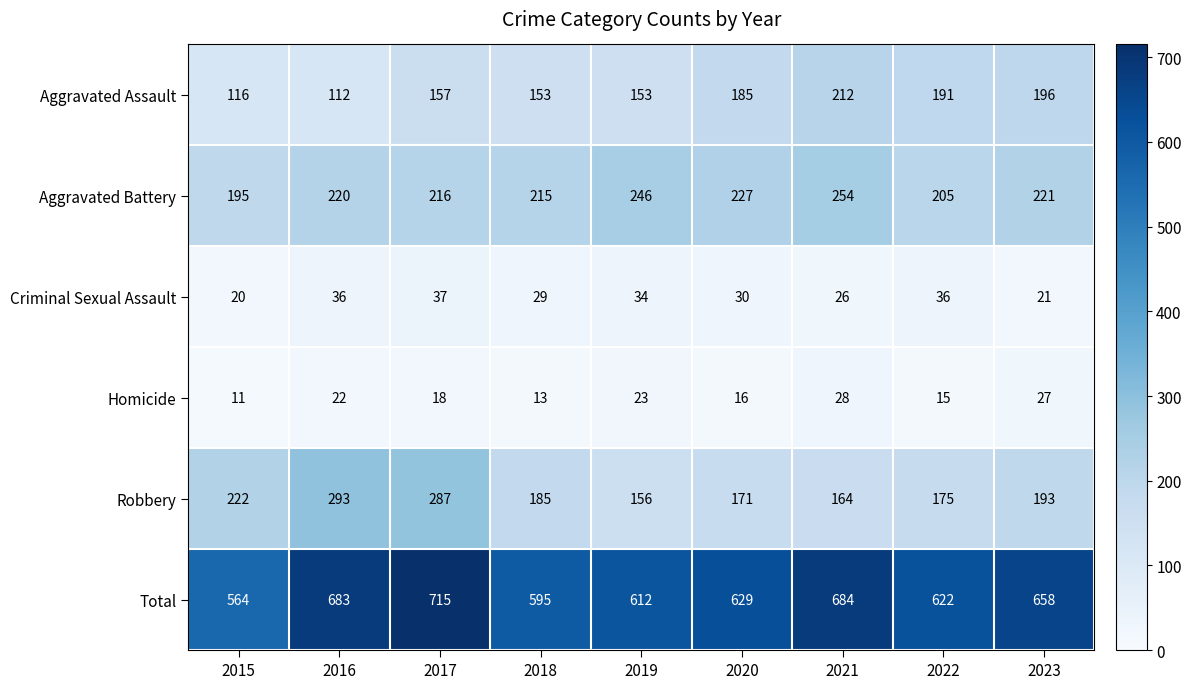

What is the total value across all series at 2021?

1368